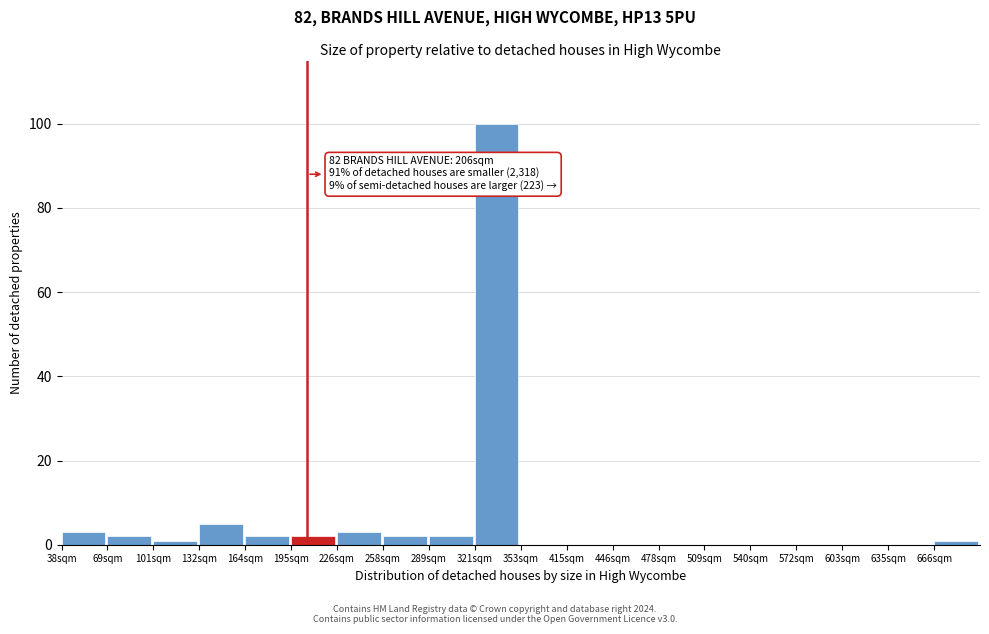

Reading left to right, transcribe all the data shown in this chart.

38sqm=3	69sqm=2	101sqm=1	132sqm=5	164sqm=2	195sqm=2	226sqm=3	258sqm=2	289sqm=2	321sqm=100	353sqm=0	415sqm=0	446sqm=0	478sqm=0	509sqm=0	540sqm=0	572sqm=0	603sqm=0	635sqm=0	666sqm=1